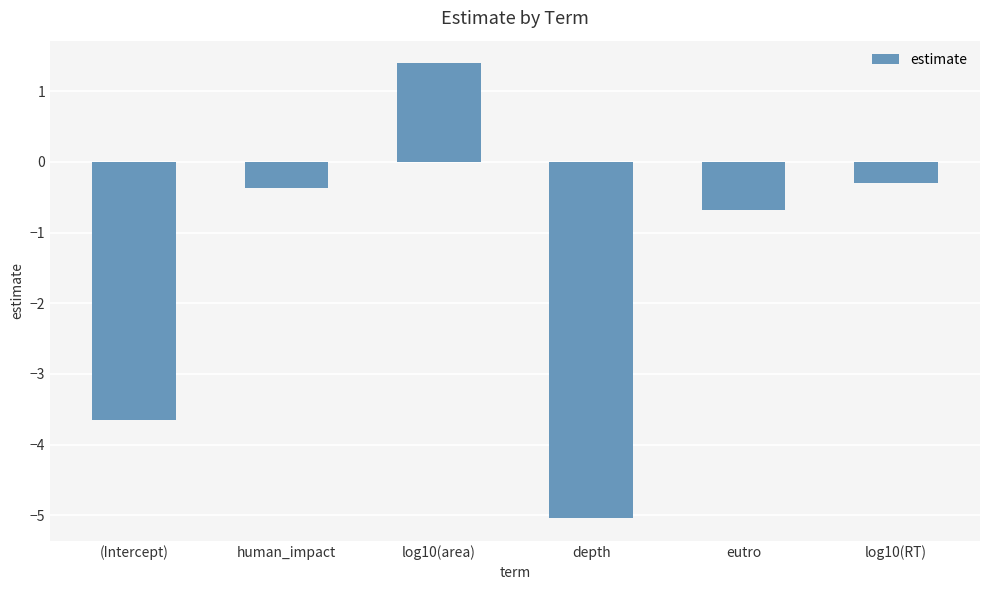

How many values are below zero?

5